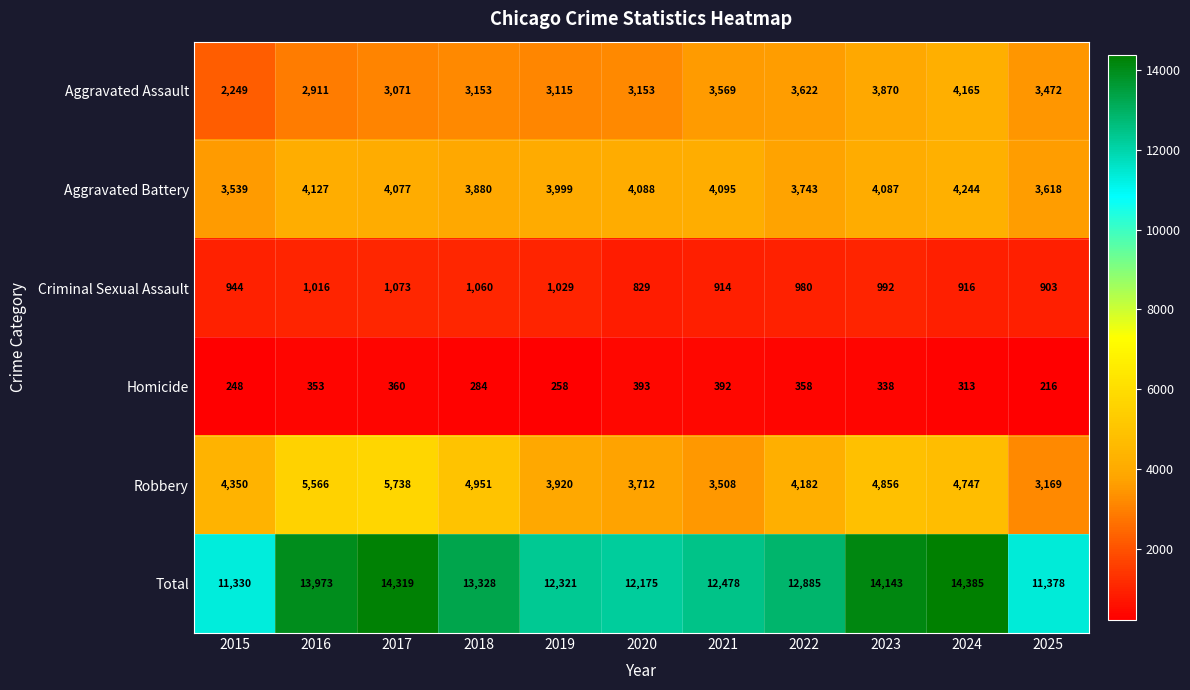

Which series has the largest range (max minus min)?

Total